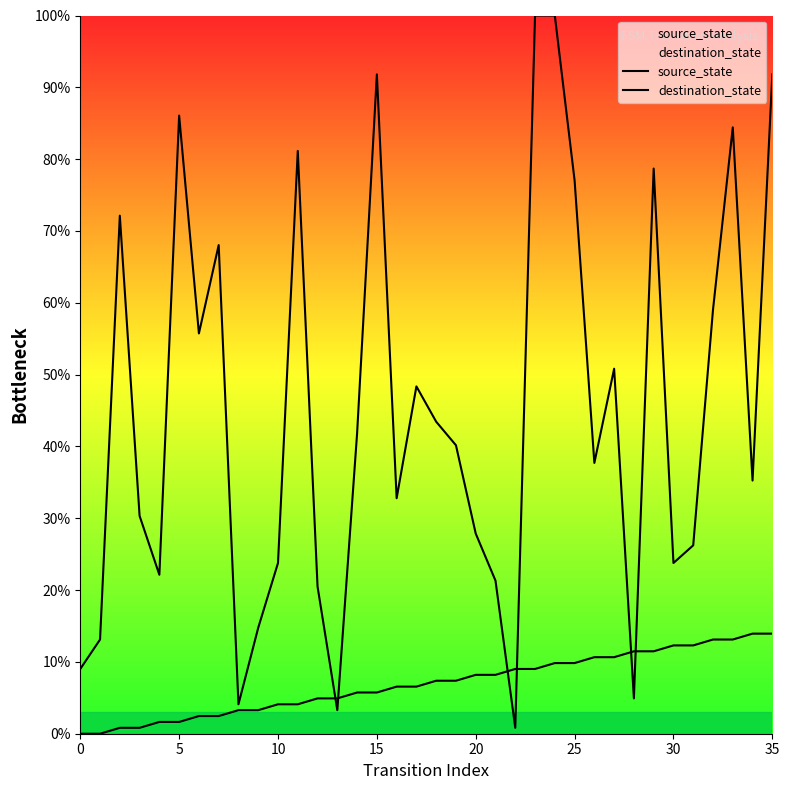

The value of destination_state at 30 is 23.8. True or false?

True